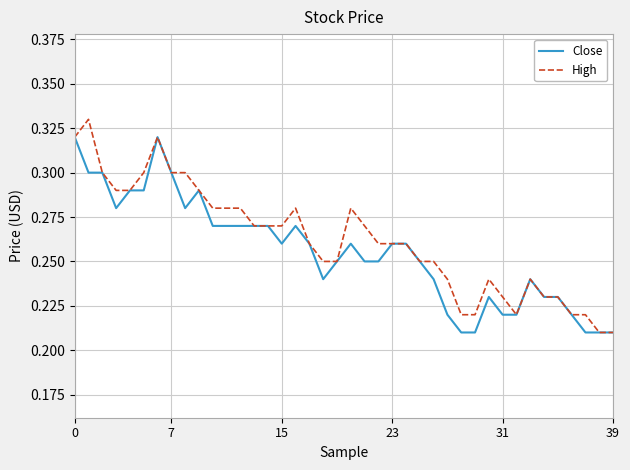

Rank the series by their maximum value, from lowest to highest.

Close, High